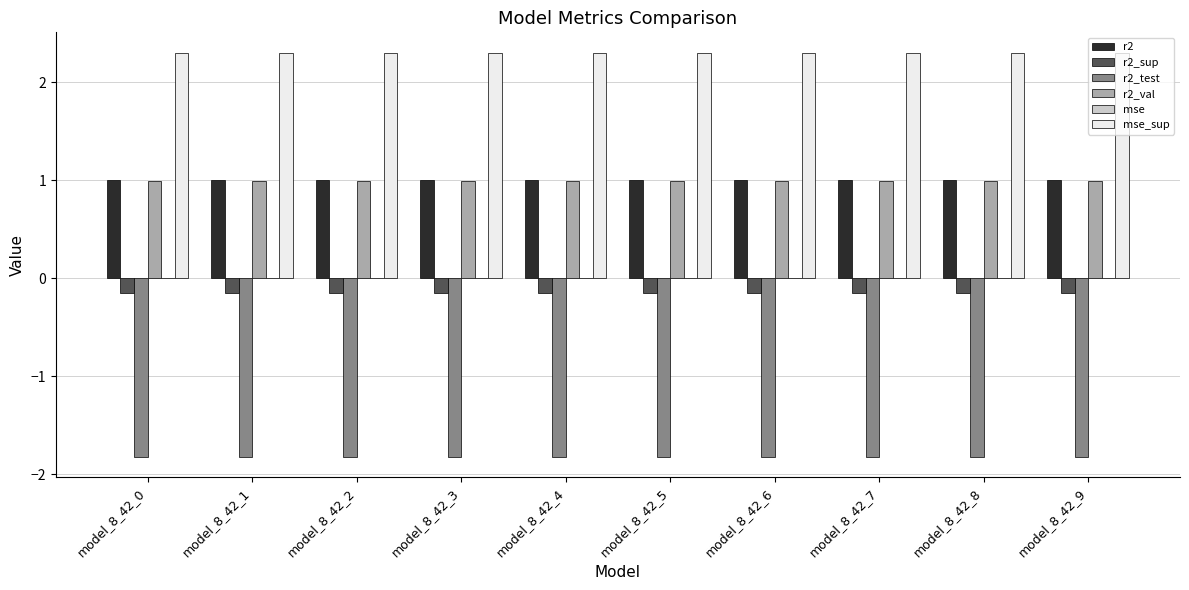

True or false: r2_val has a value of 1.7 at model_8_42_7.

False